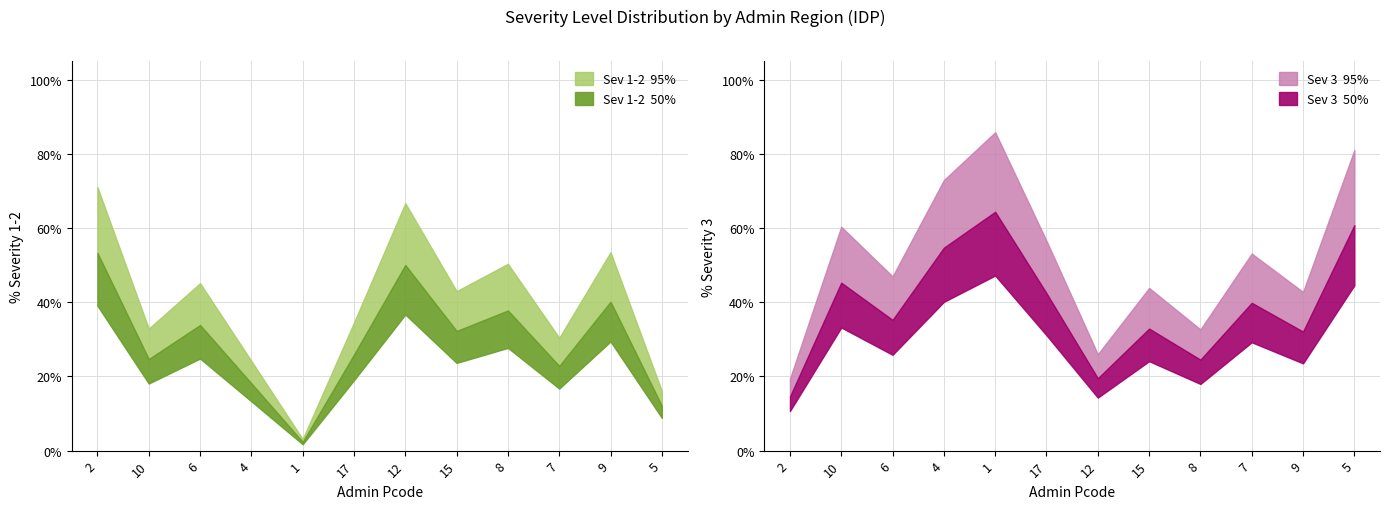

What is the sum of all % severity levels 1-2 values?

4.7